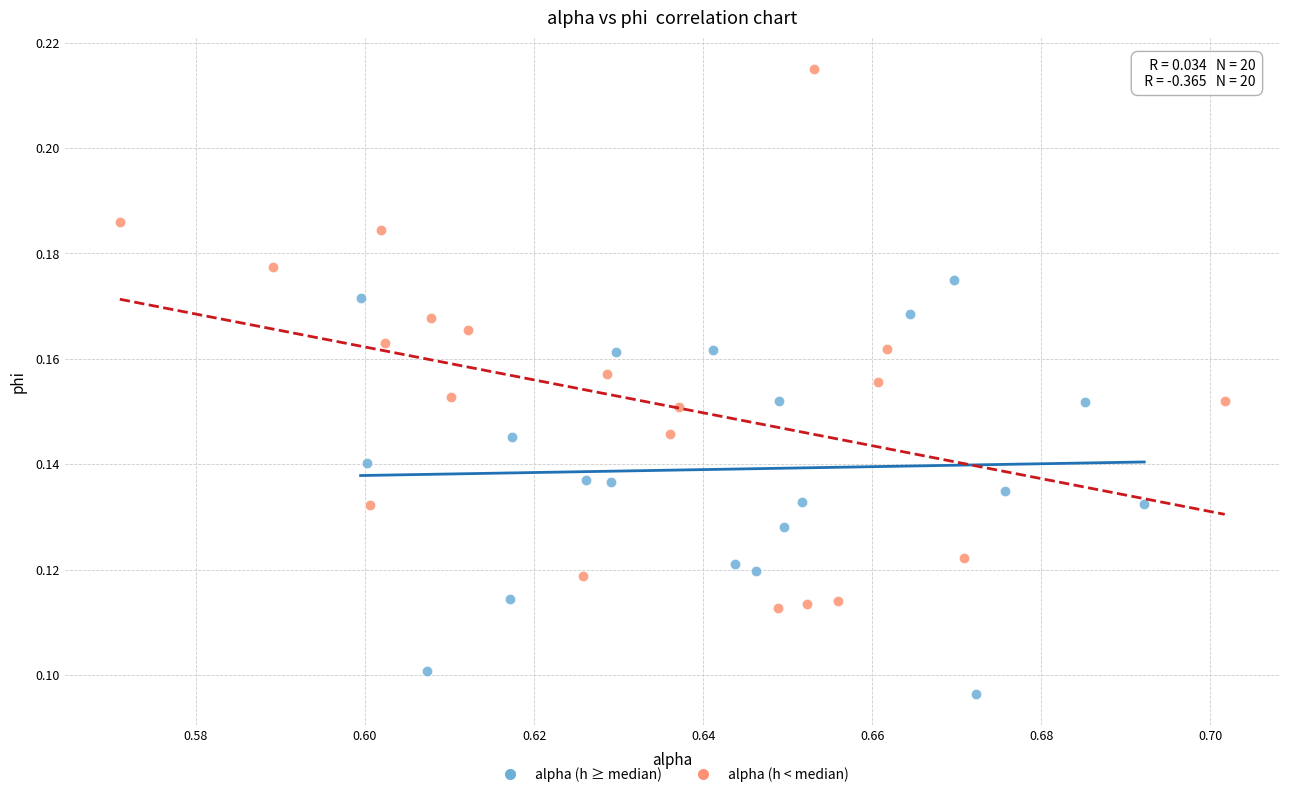

Which series has the largest Y range (max minus min)?

alpha (h < median)